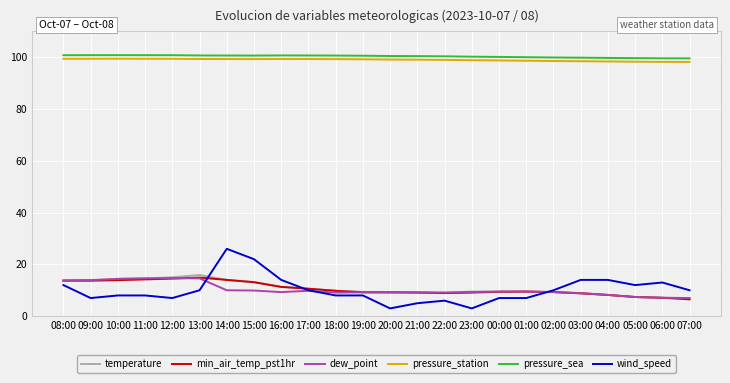

True or false: dew_point has more than 1 points higher than both neighbors.

True